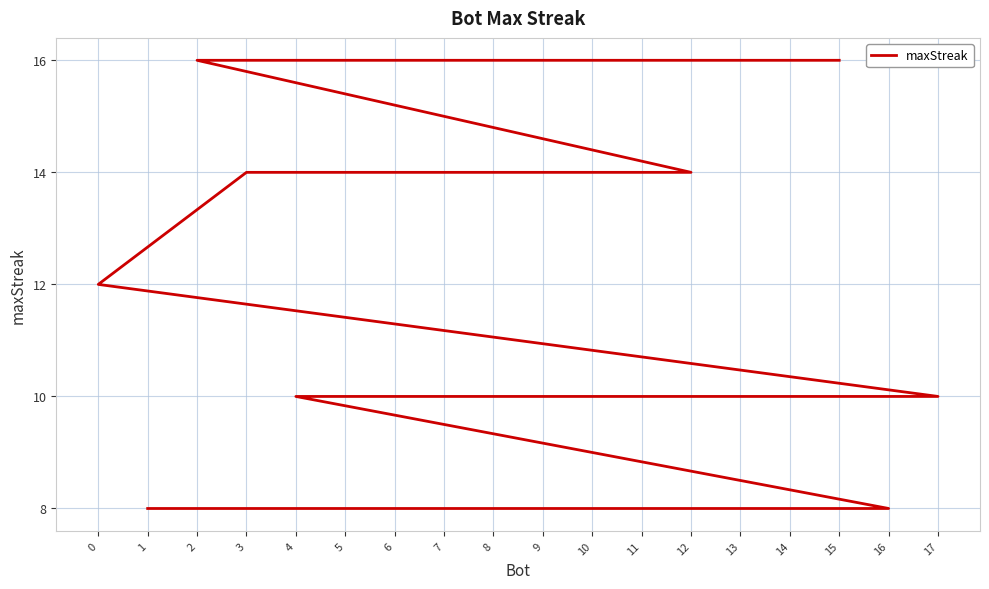

What is the value of the 15th point from the left?

8